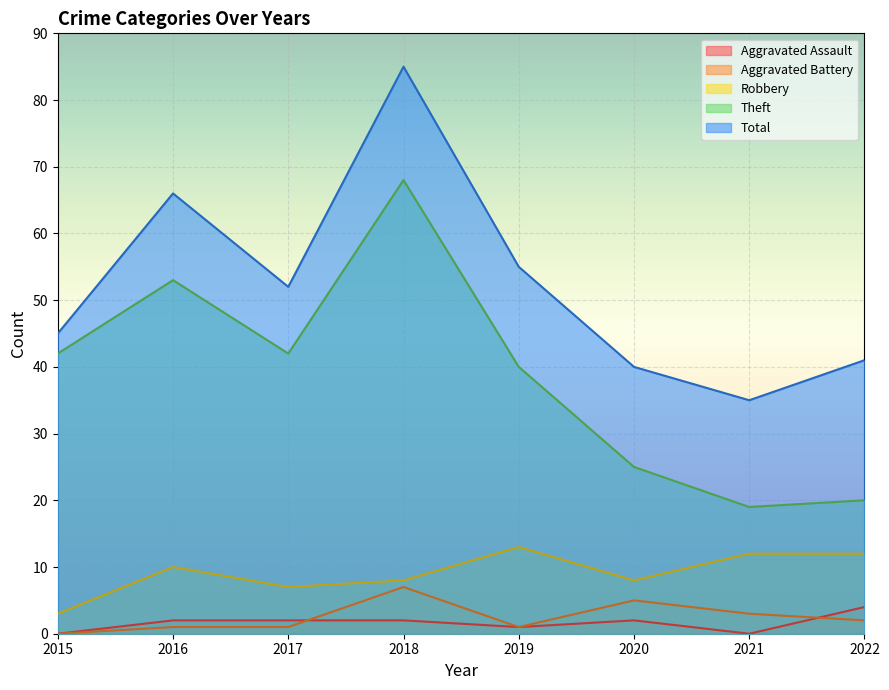

The value of Robbery at 2017 is 4. True or false?

False